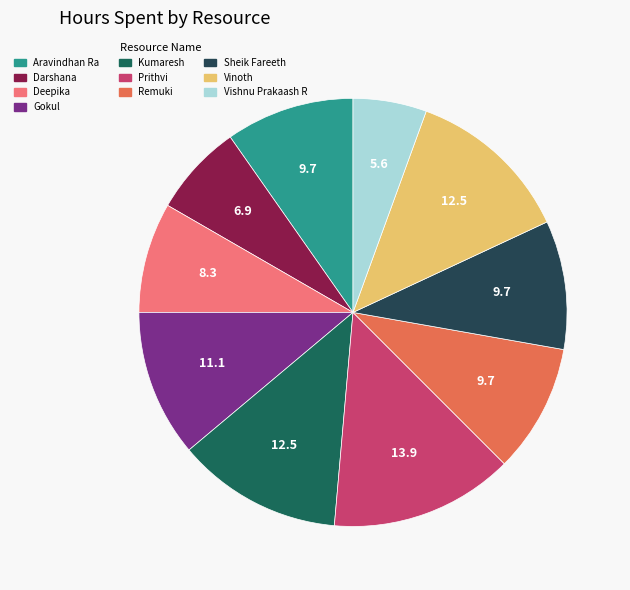

True or false: Gokul accounts for 1% of the total.

False